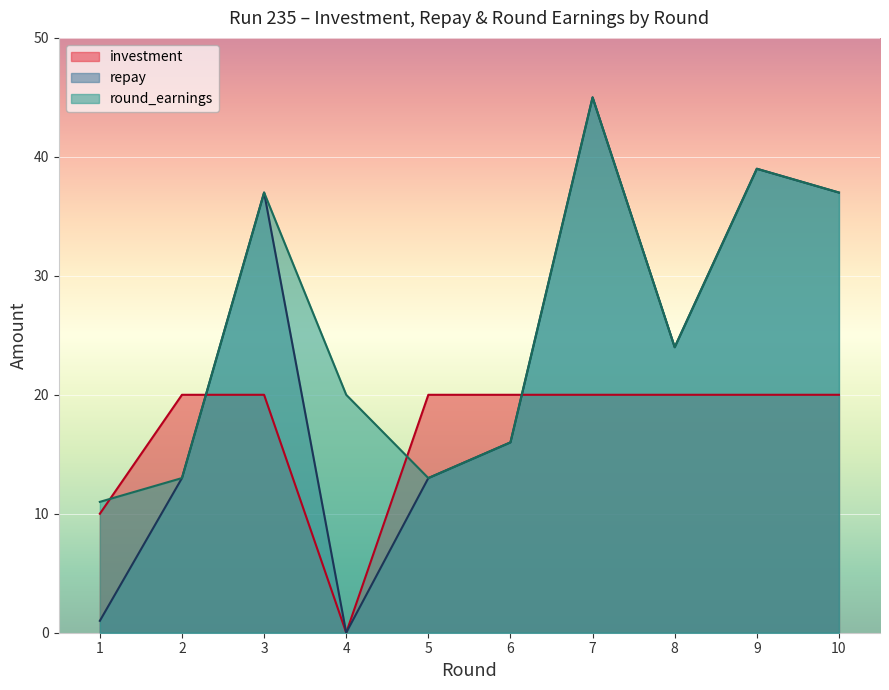

Is it true that investment equals 10 at 1?

True